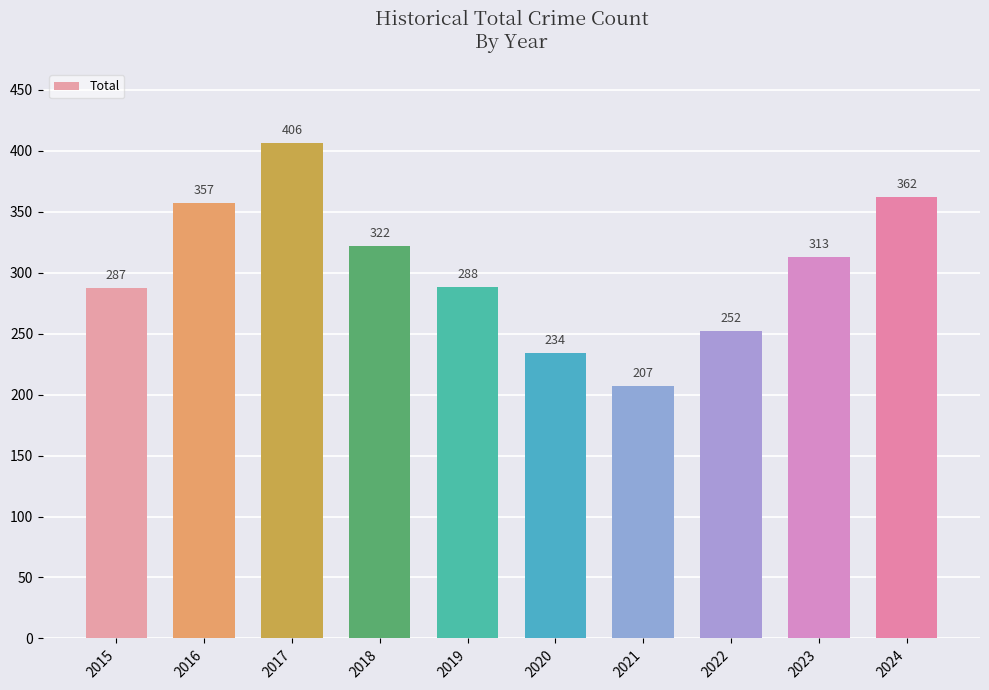

Is it true that the value at 2024 is 362?

True